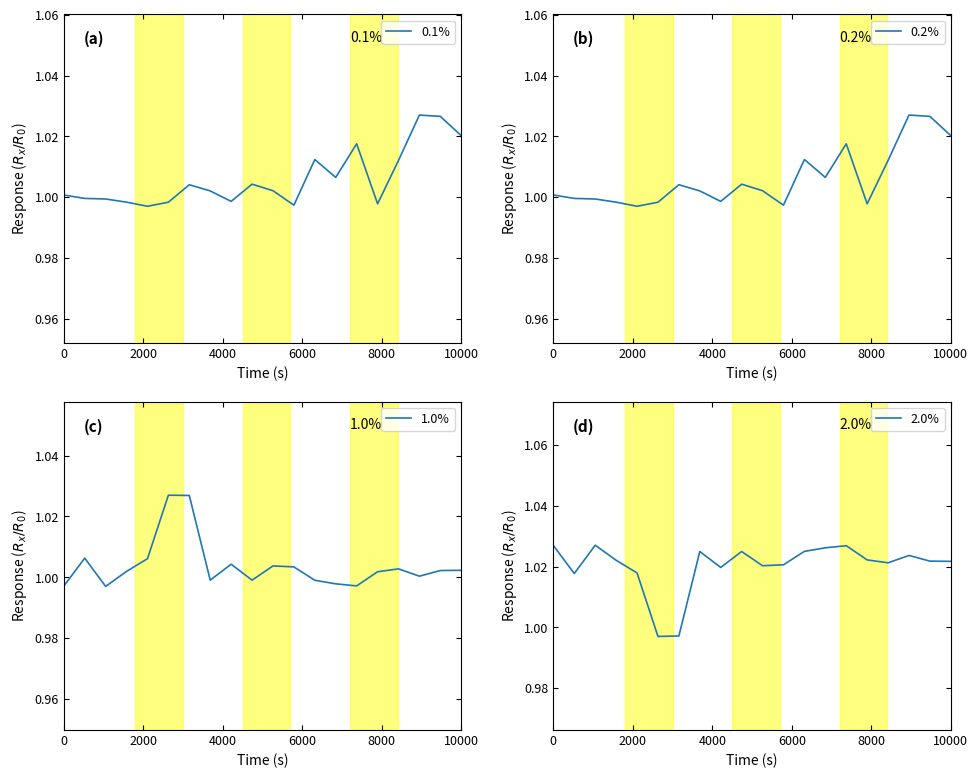

Reading left to right, list all the values displayed in this chart.

0.1%: 1.0	1.0	1.0	1.0	1.0	1.0	1.0	1.0	1.0	1.0	1.0	1.0	1.0	1.0	1.0	1.0	1.0	1.0	1.0	1.0
0.2%: 1.0	1.0	1.0	1.0	1.0	1.0	1.0	1.0	1.0	1.0	1.0	1.0	1.0	1.0	1.0	1.0	1.0	1.0	1.0	1.0
1.0%: 1.0	1.0	1.0	1.0	1.0	1.0	1.0	1.0	1.0	1.0	1.0	1.0	1.0	1.0	1.0	1.0	1.0	1.0	1.0	1.0
2.0%: 1.0	1.0	1.0	1.0	1.0	1.0	1.0	1.0	1.0	1.0	1.0	1.0	1.0	1.0	1.0	1.0	1.0	1.0	1.0	1.0